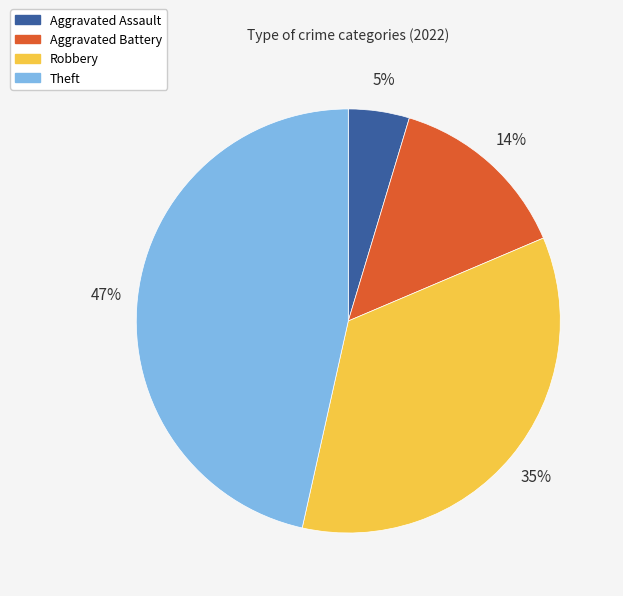

The Theft slice represents 47% of the pie. True or false?

True